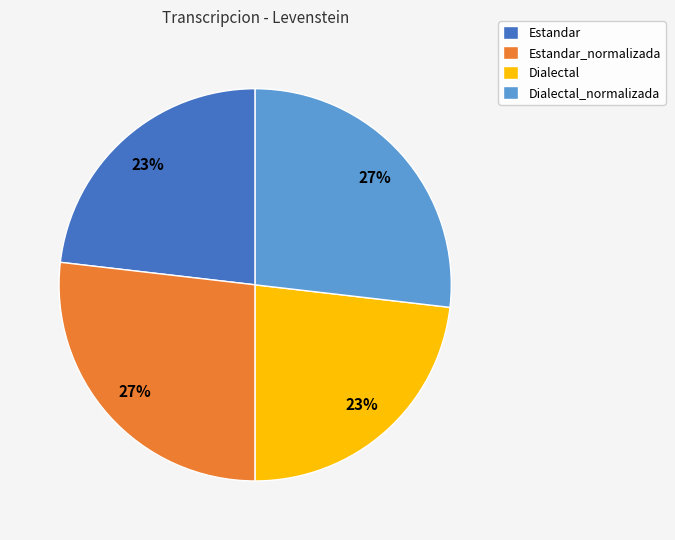

How many slices are in this pie chart?

4